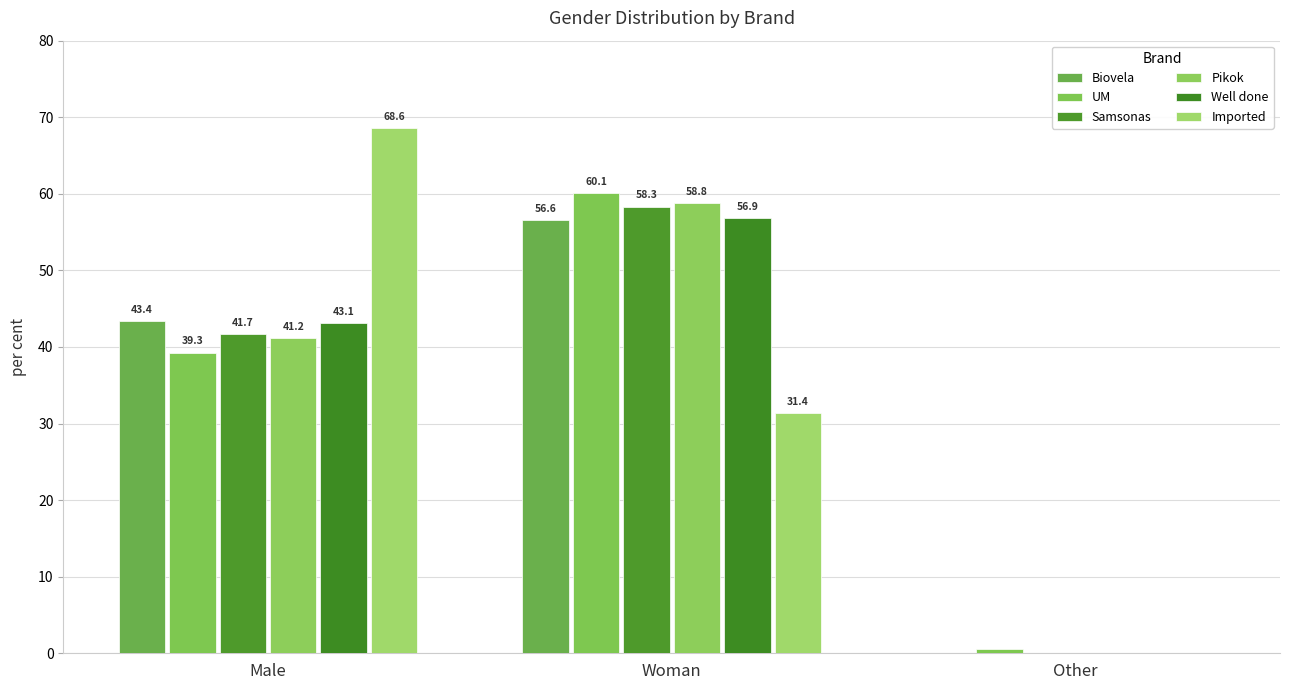

What is the label of the 2nd bar from the right?

Woman